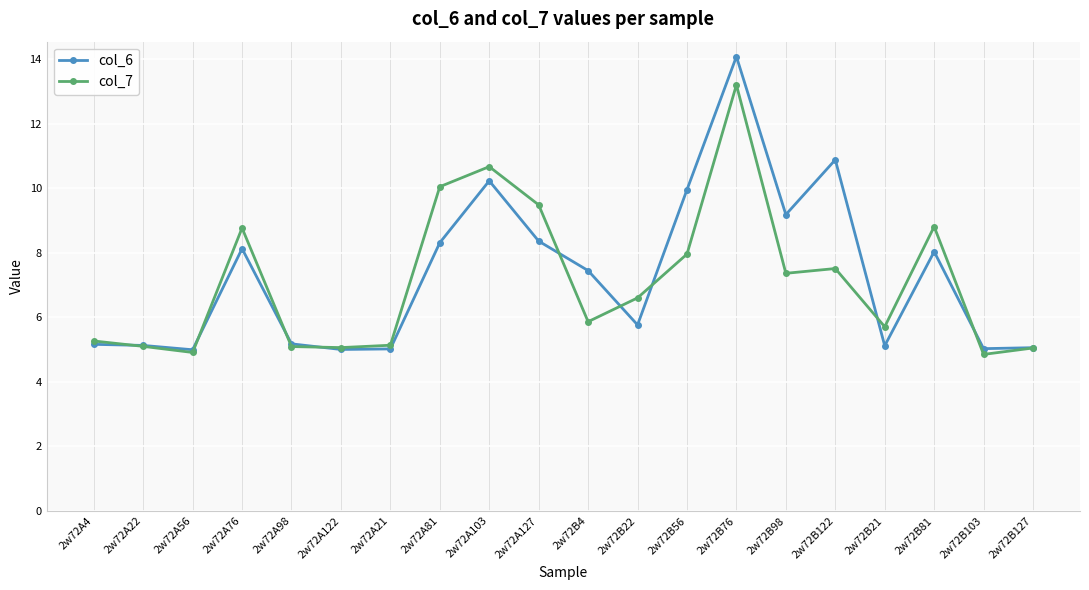

What is the difference between the col_6 values at 2w72B22 and 2w72A56?

0.8